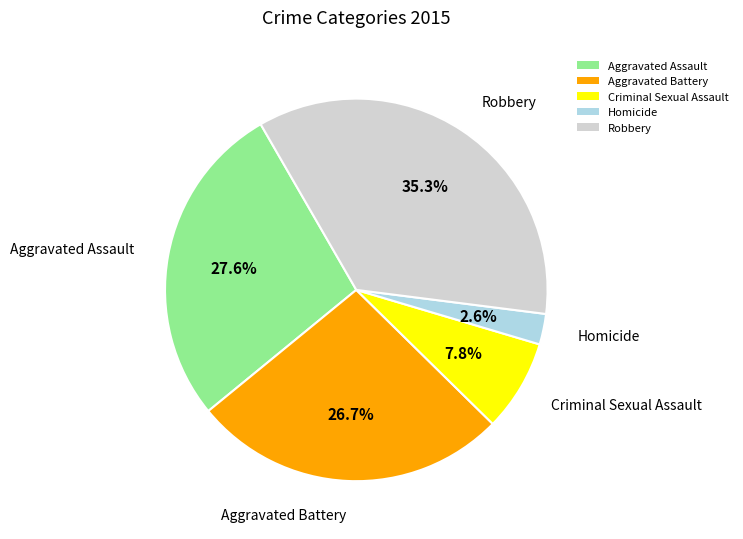

Is there a majority slice in this chart?

No